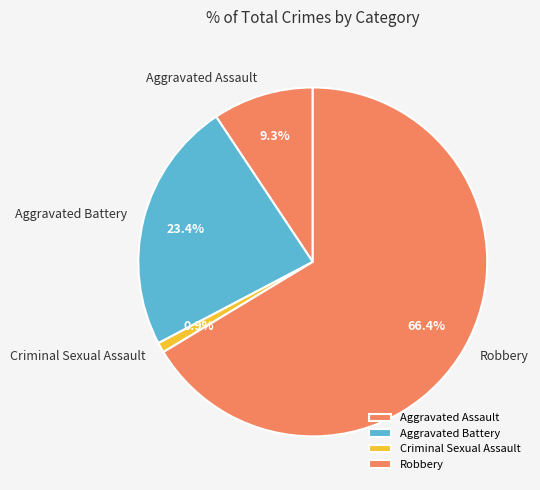

Rank the categories by value from highest to lowest.

Robbery, Aggravated Battery, Aggravated Assault, Criminal Sexual Assault